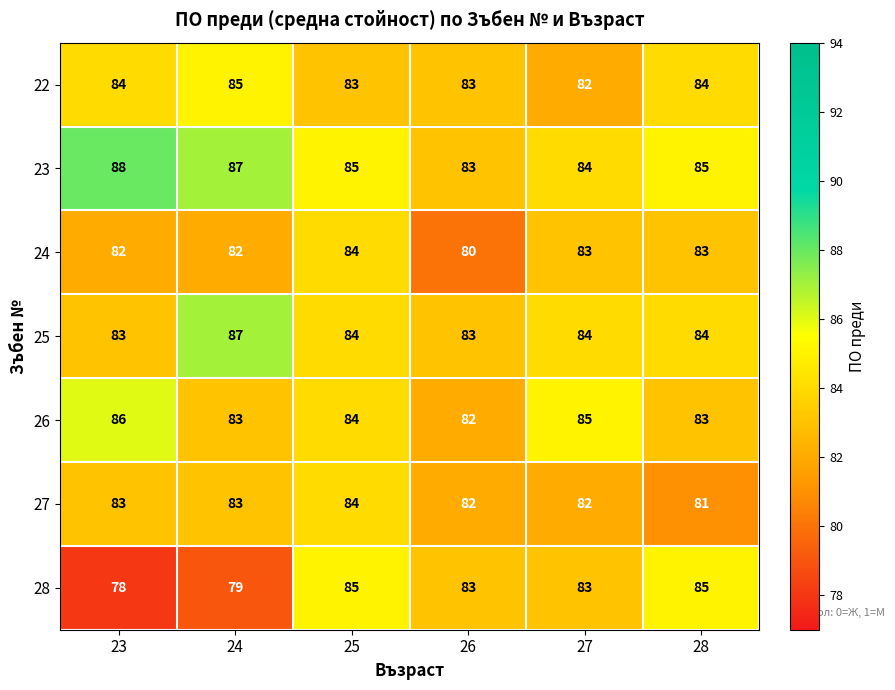

The value of 26 at 26 is 34. True or false?

False